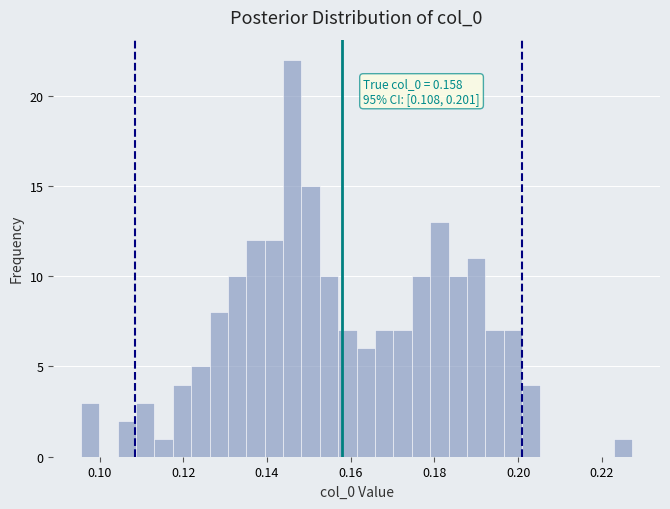

Read against the x-axis, roughly where is the centre of the tallest bar?

0.146